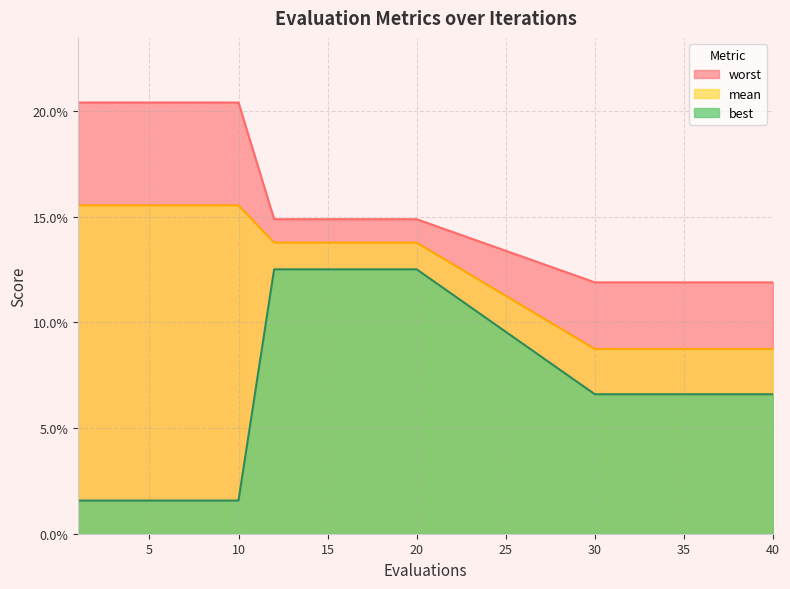

At which label is mean closest to 0?

30